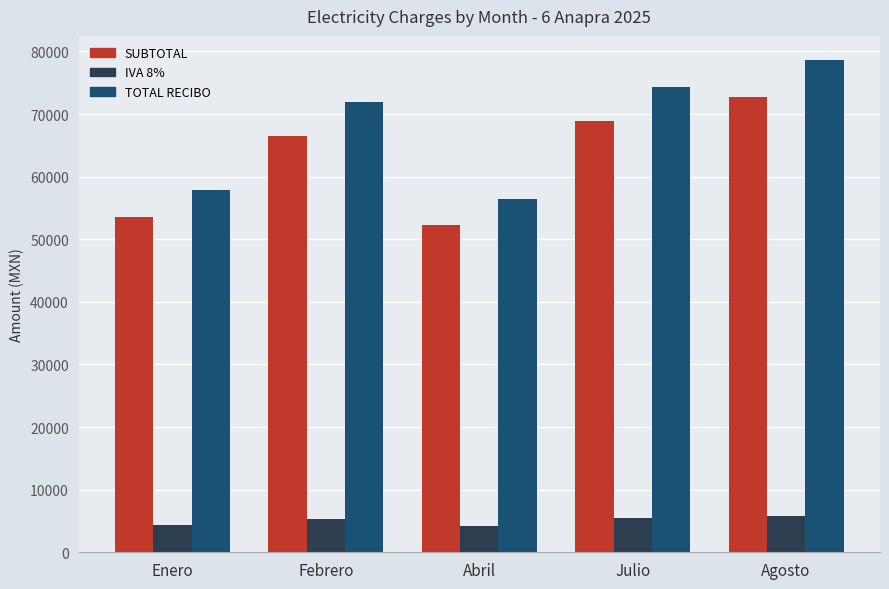

How many values in the SUBTOTAL series exceed 66543?

3